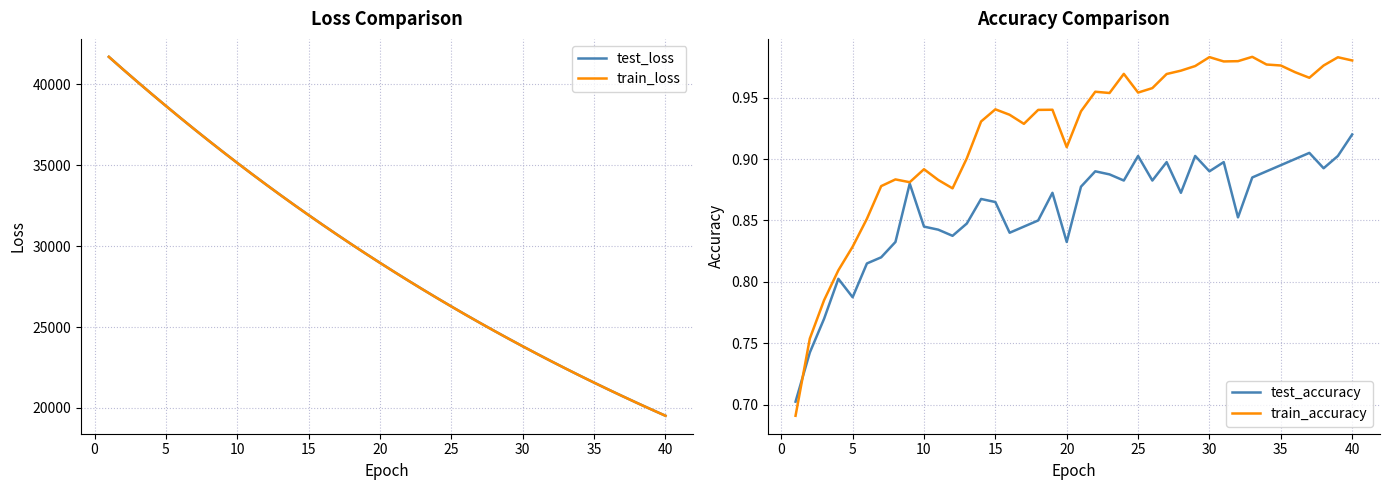

What is the difference between the second highest and minimum values in the test_accuracy series?

0.2